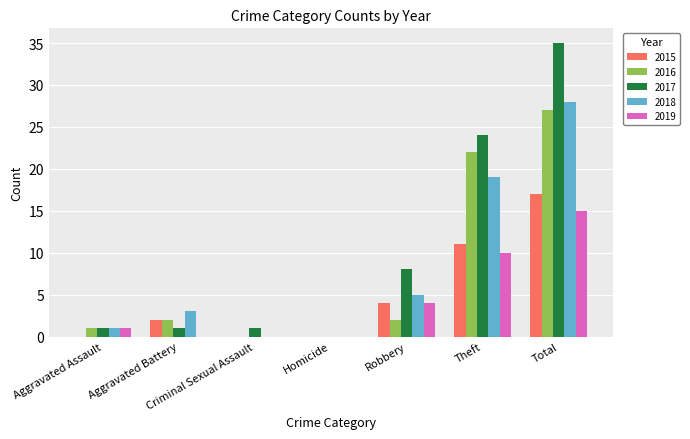

What is the highest value of the 2018 series?

28